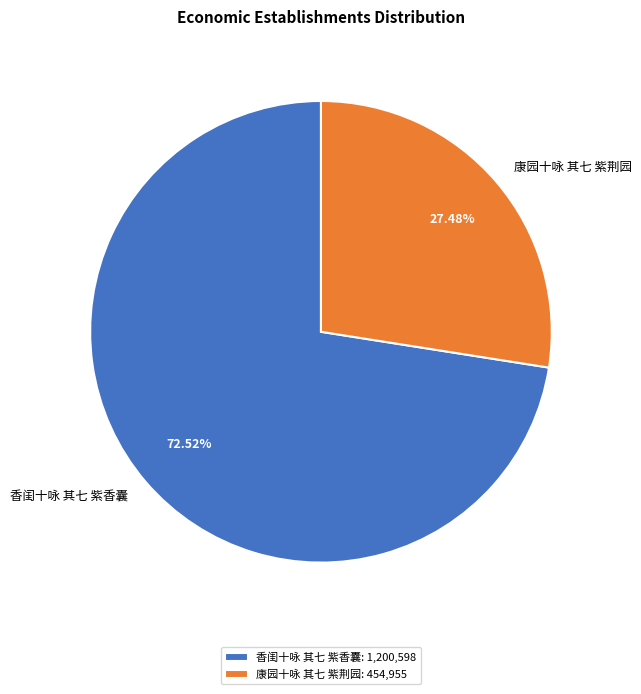

True or false: 康园十咏 其七 紫荆园 accounts for 27% of the total.

True